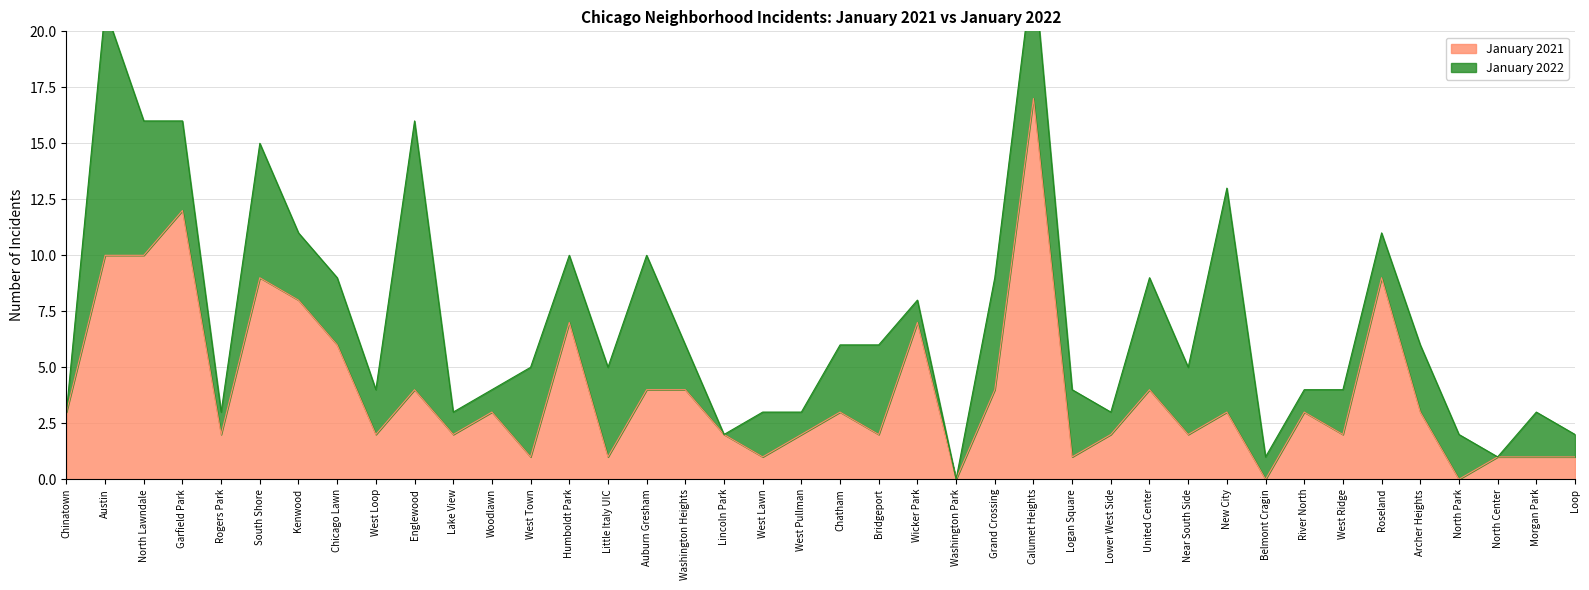

What is the label of the 39th point from the left?

Morgan Park